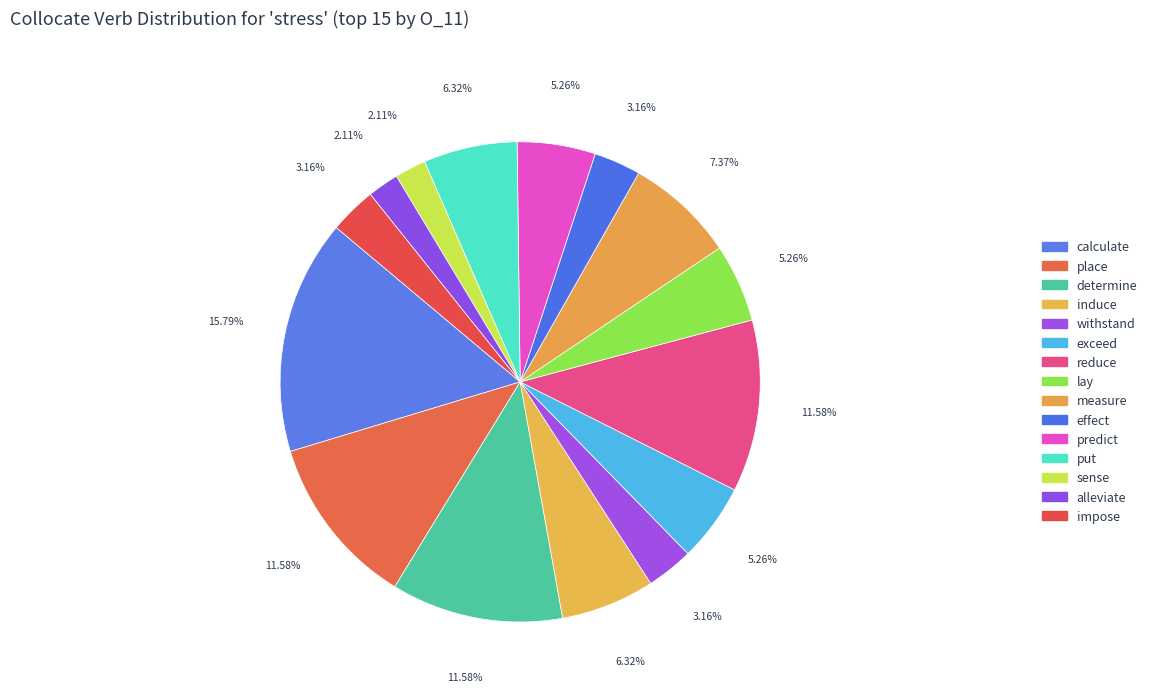

Count the number of slices in the pie.

15